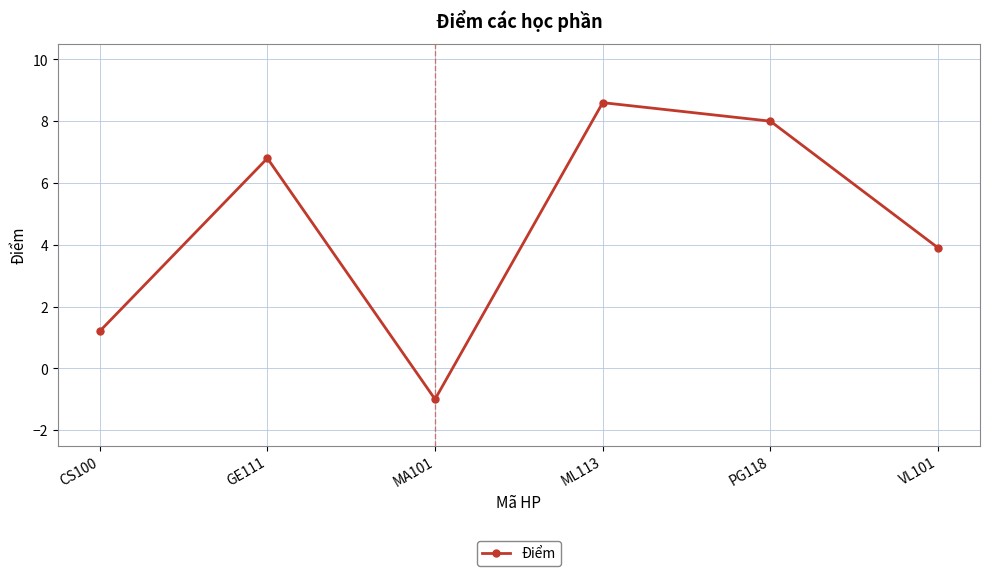

At which label does the data first exceed 6?

GE111